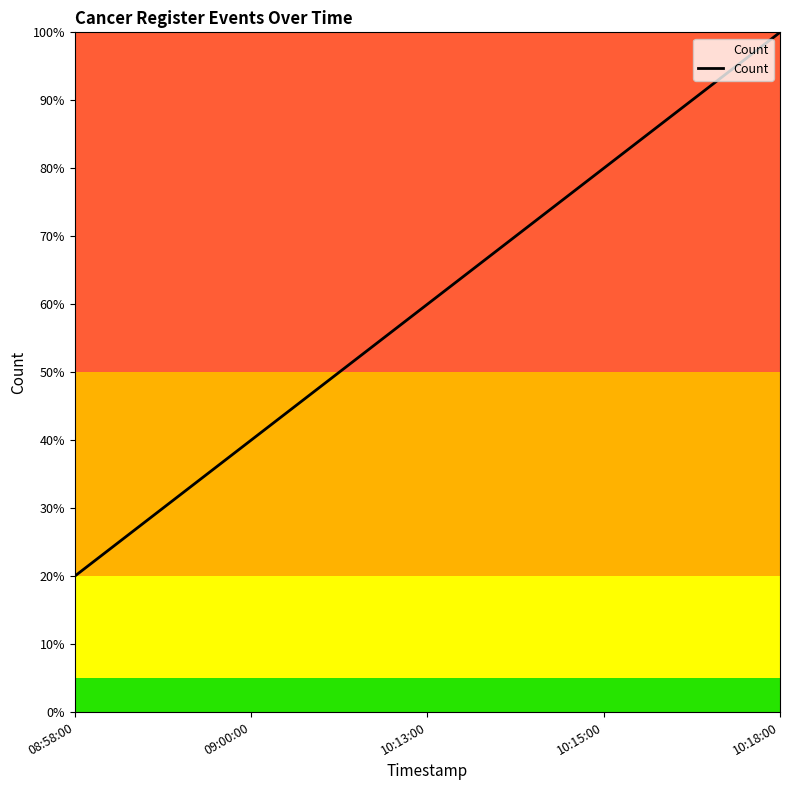

What is the difference between the values at 10:18:00 and 10:15:00?

20